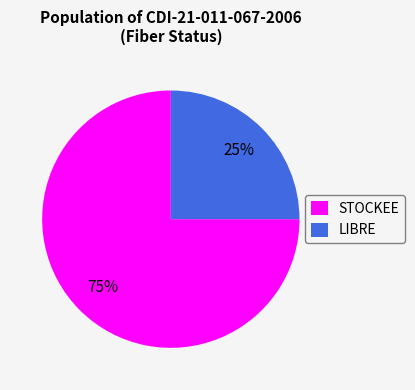

Count the number of slices in the pie.

2